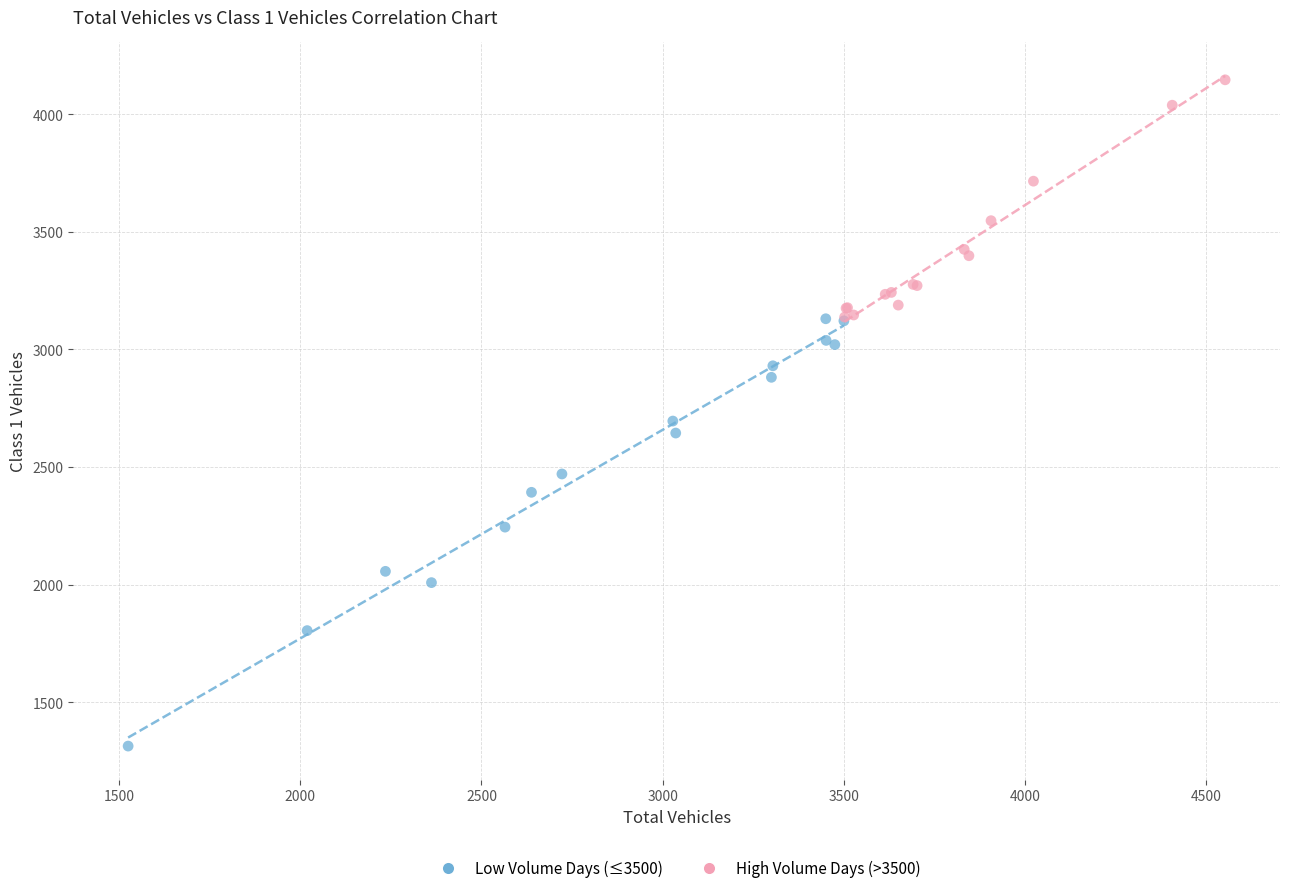

Which series has the widest spread of Y values?

Low Volume Days (≤3500)